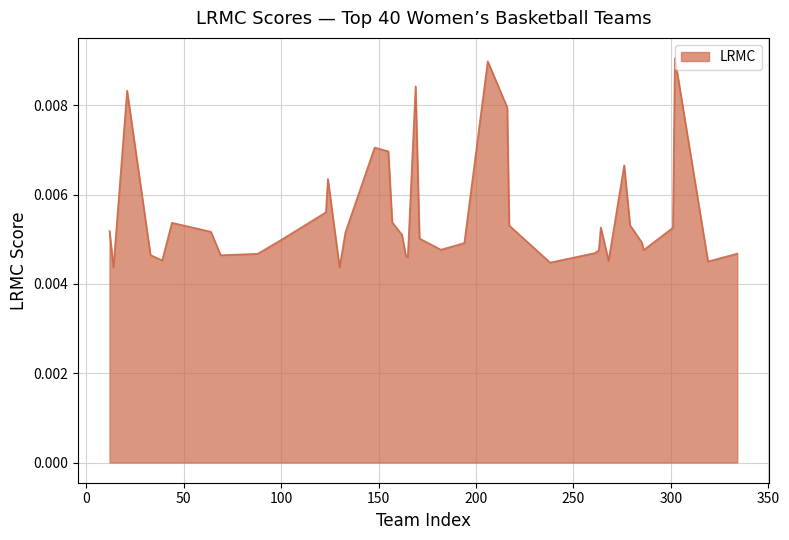

Where is the data nearest to the value 0?

14